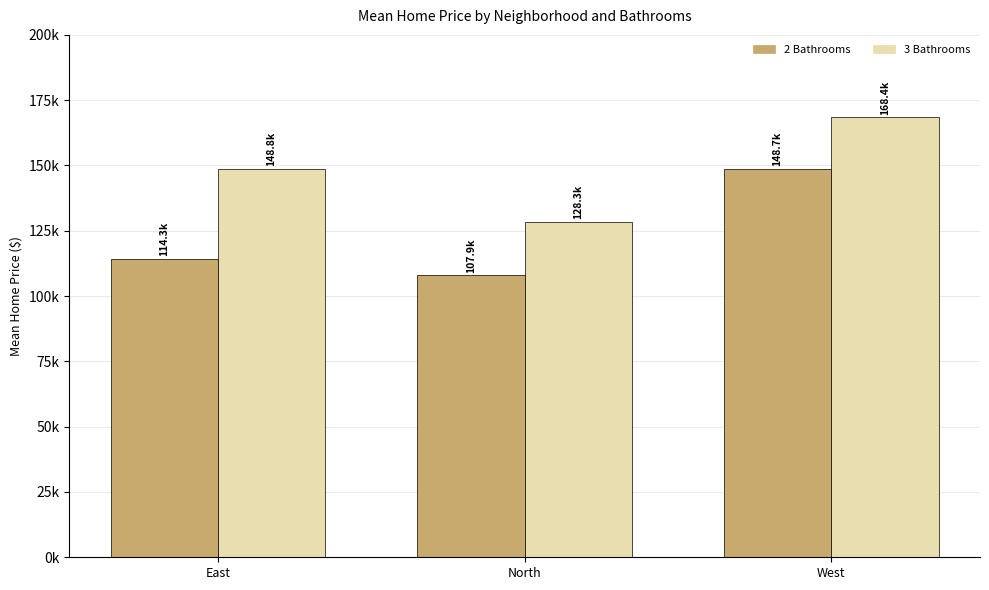

What is the label of the 3rd bar from the left?

West